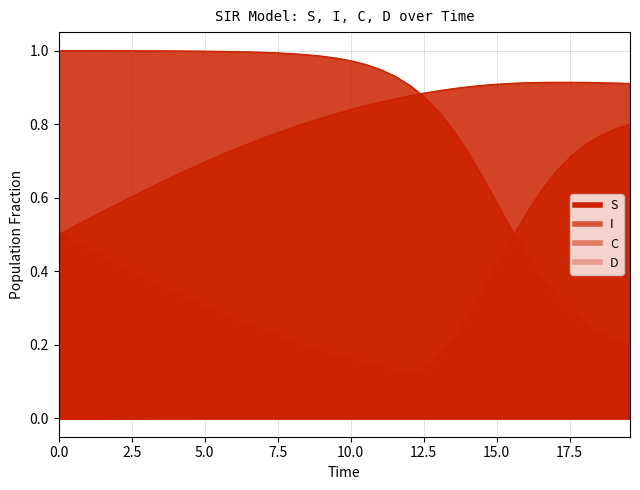

True or false: D has more than 1 points higher than both neighbors.

False